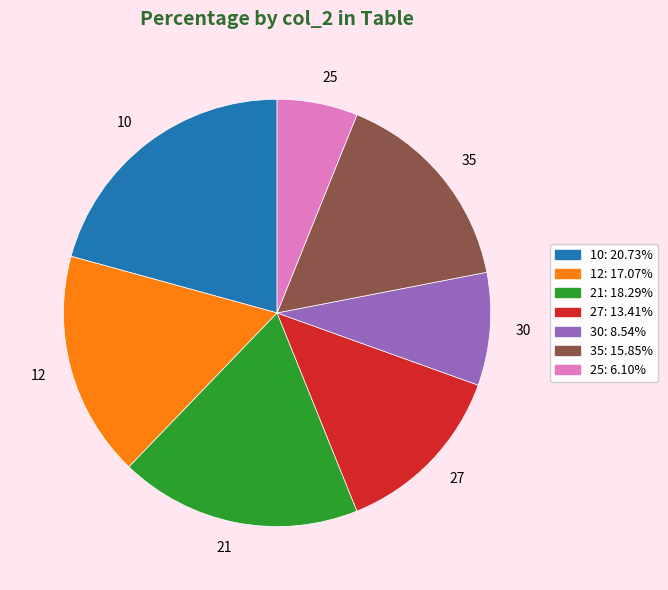

Count the number of slices in the pie.

7